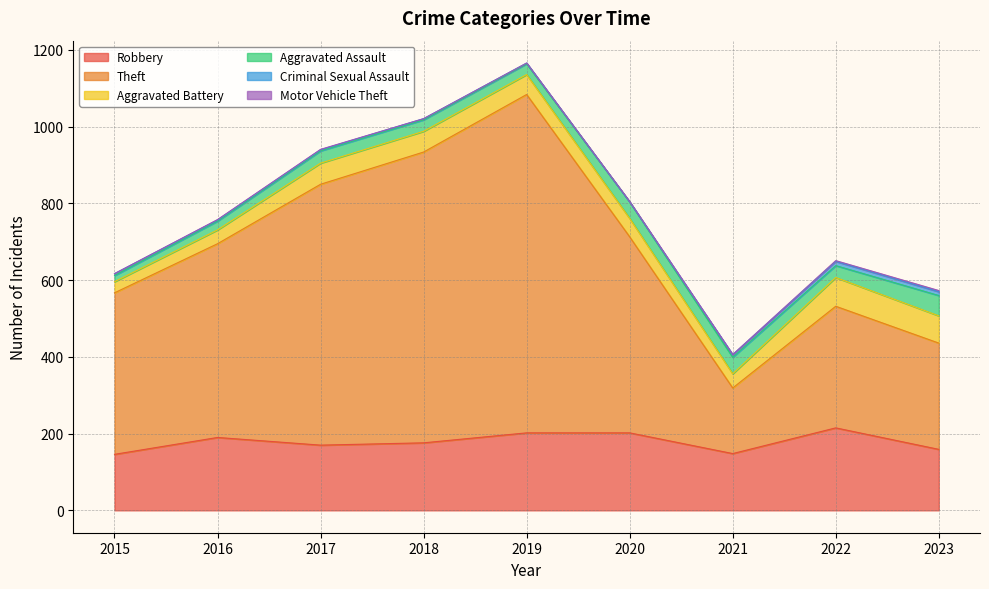

At which category is the sum across all series the highest?

2019